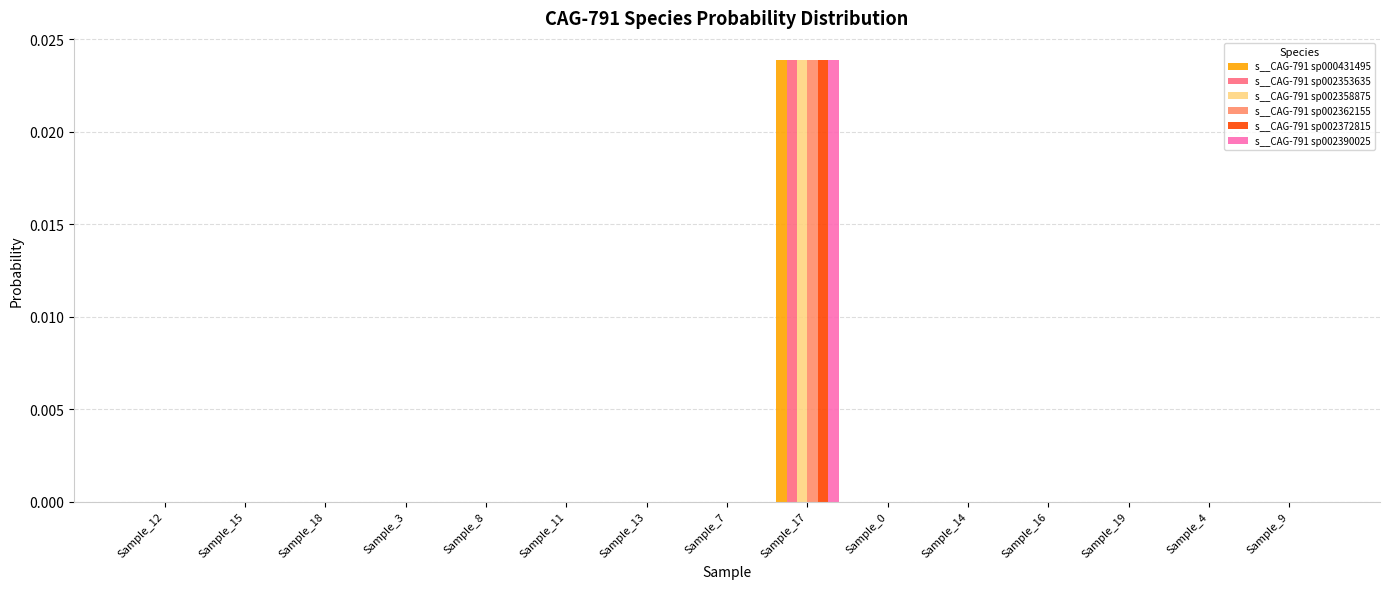

What are all the series names shown in the legend?

s__CAG-791 sp000431495, s__CAG-791 sp002353635, s__CAG-791 sp002358875, s__CAG-791 sp002362155, s__CAG-791 sp002372815, s__CAG-791 sp002390025